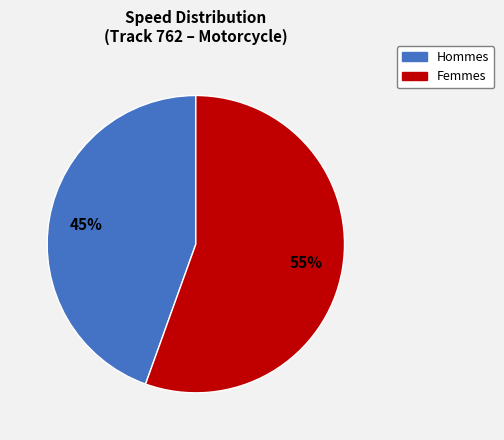

What is the majority slice?

Femmes